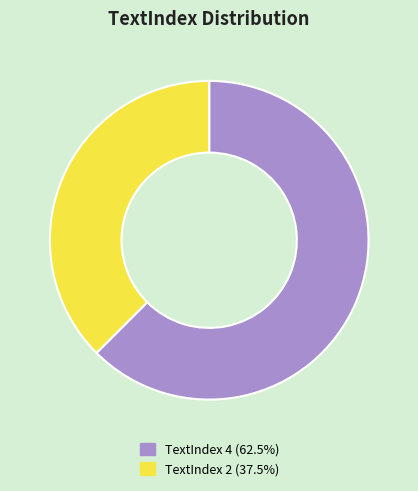

Combined, do TextIndex 2 (37.5%) and TextIndex 4 (62.5%) account for over 50%?

Yes